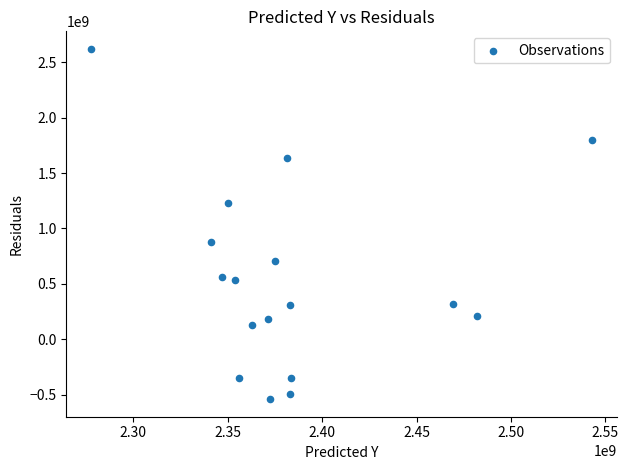

What is the range of Y values (max minus min)?

3162104968.9